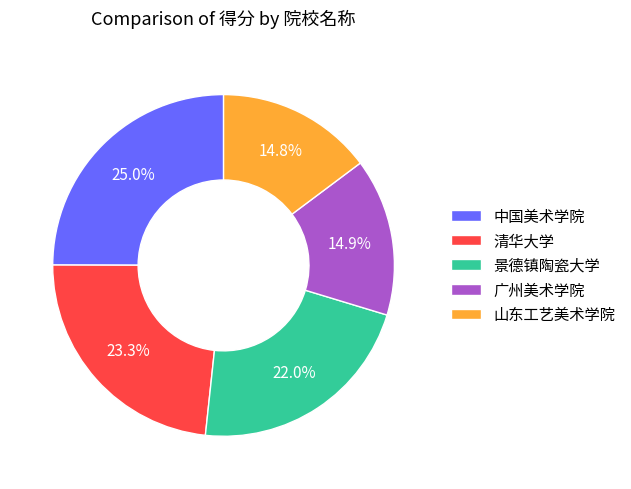

To the nearest percent, what is the average slice percentage?

20%